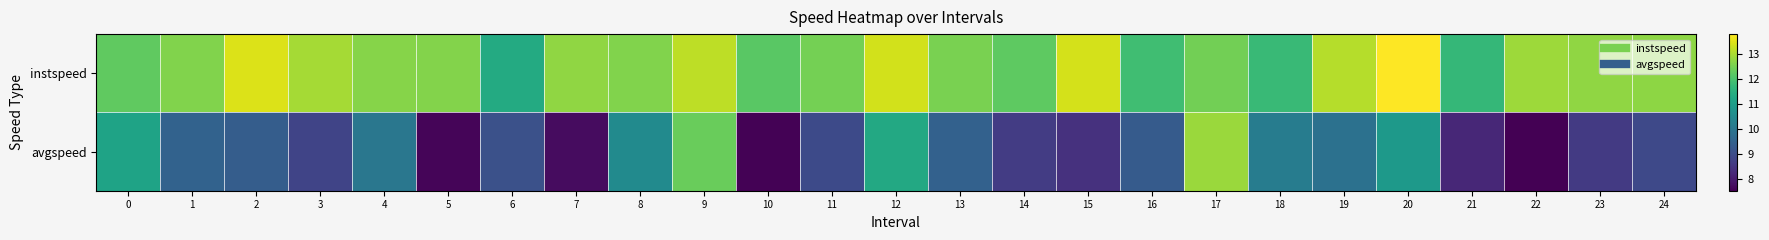

Which series has the largest range (max minus min)?

avgspeed